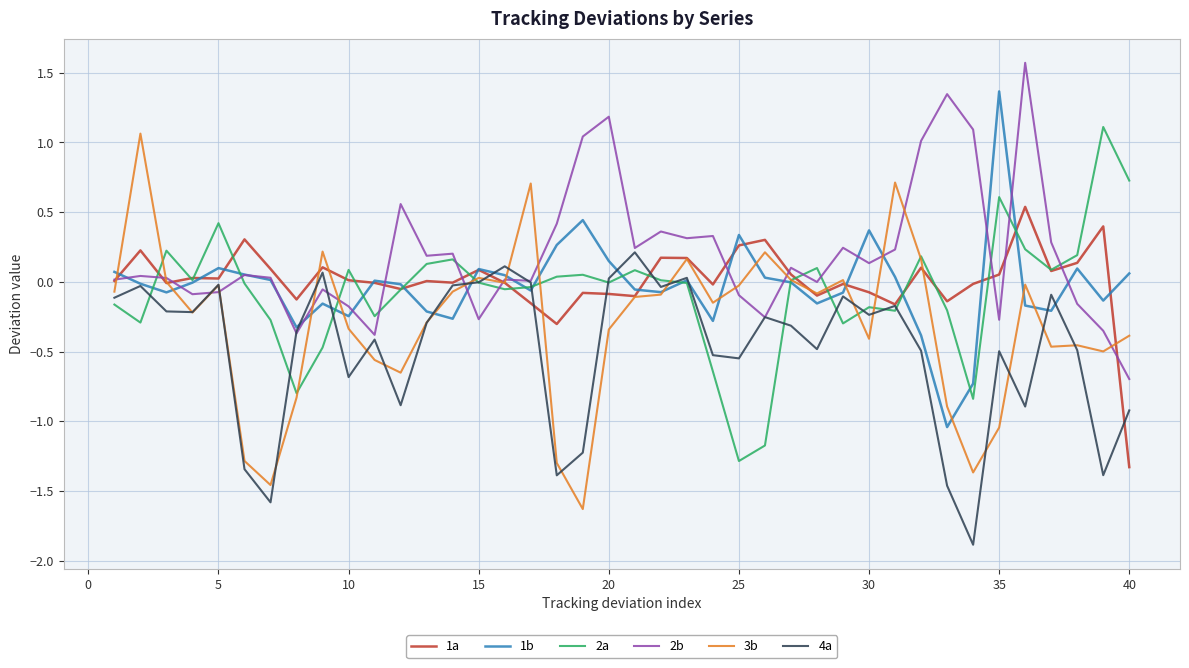

Which series has the largest total across all categories?

2b